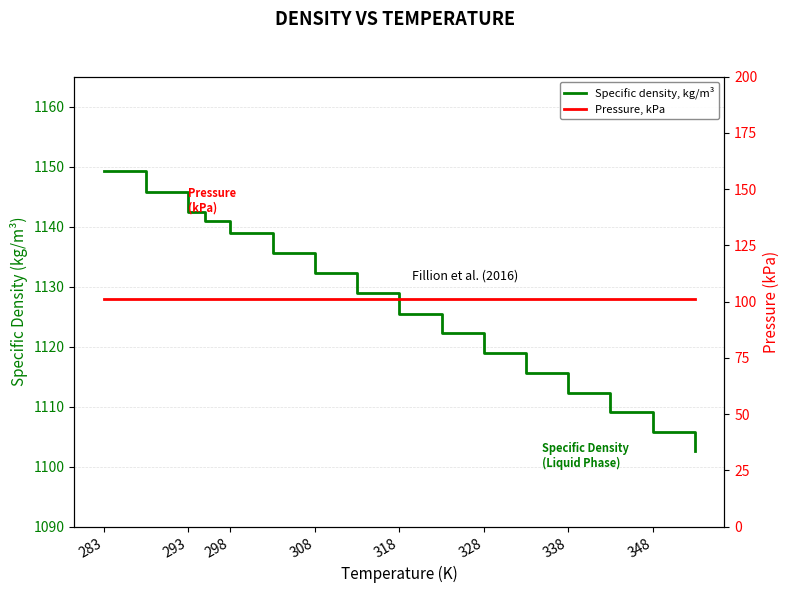

At which category is the sum across all series the highest?

283